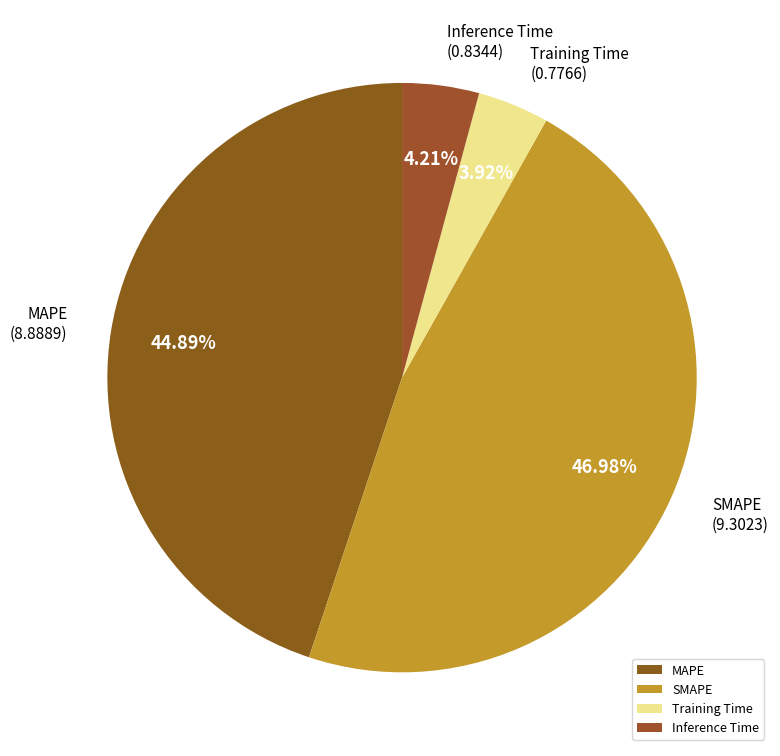

To the nearest percent, what portion does Training Time represent?

4%